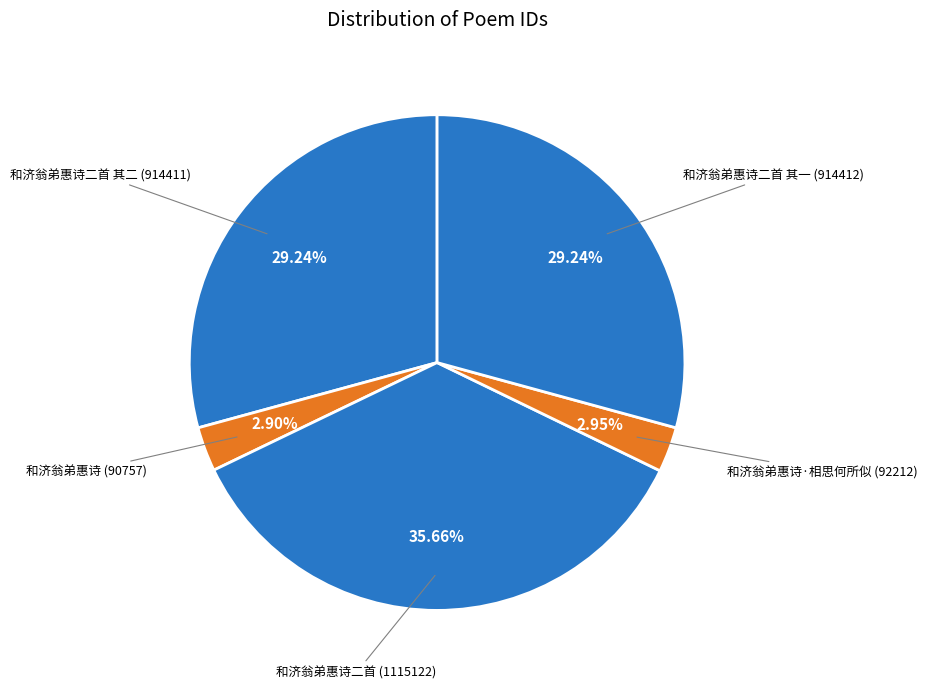

To the nearest percent, what is the difference between the largest and smallest slice percentages?

33%